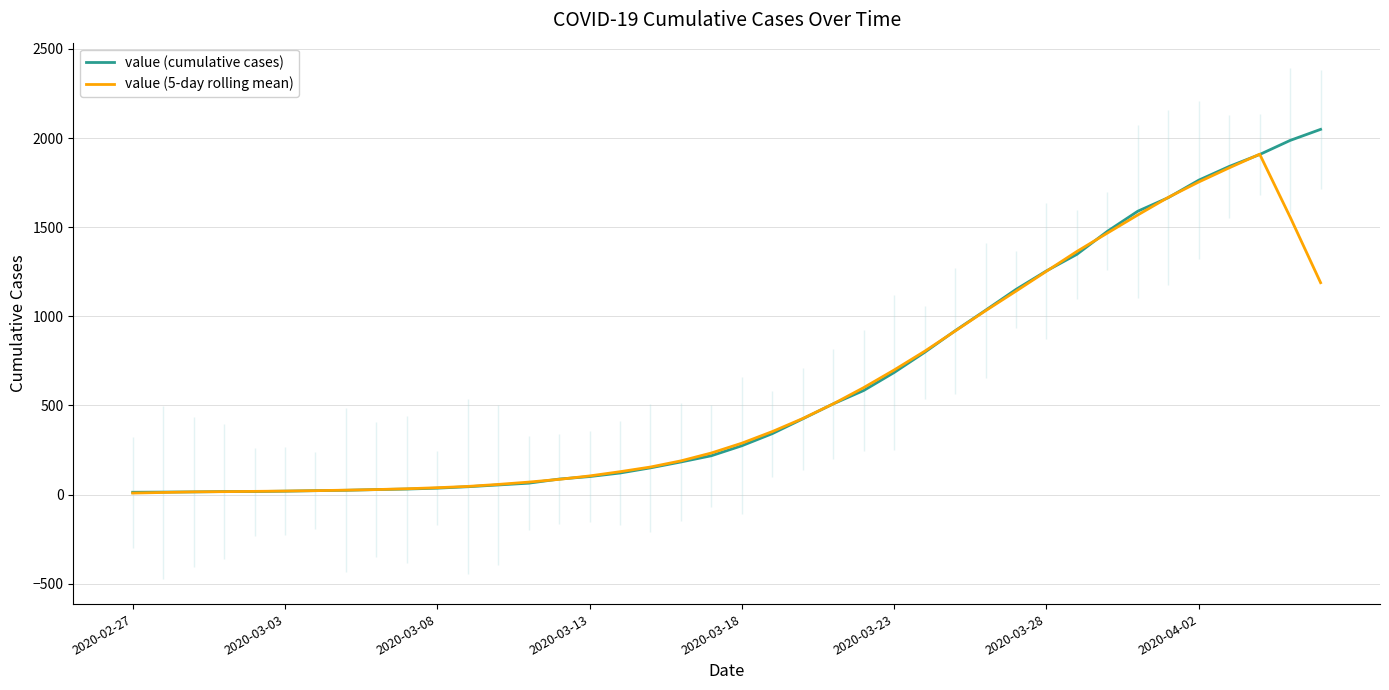

Count the number of data series in this chart.

2